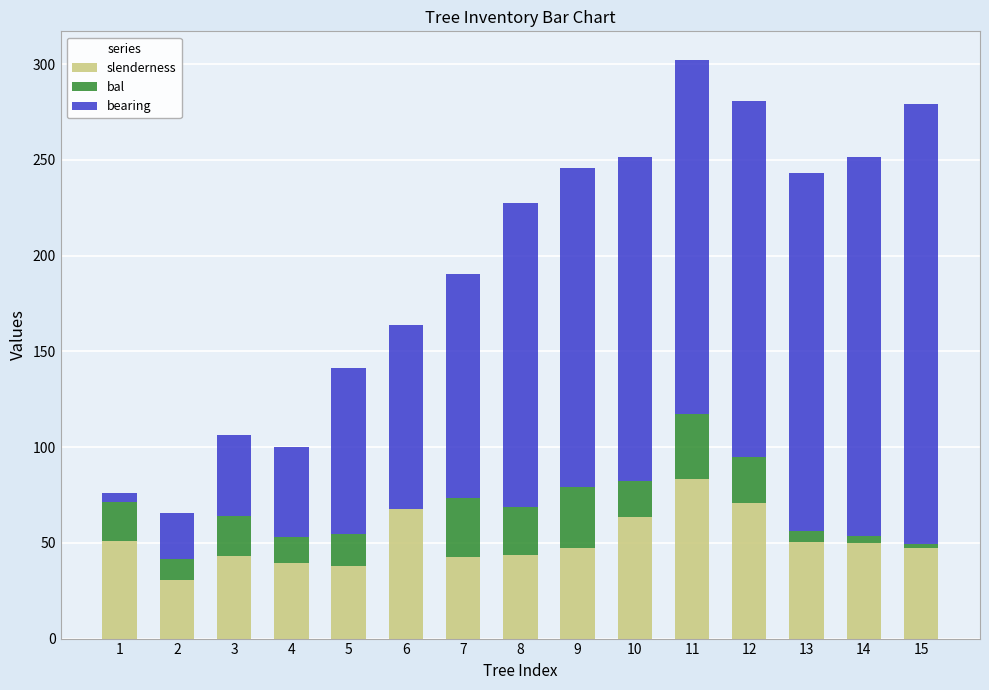

At which label does slenderness reach its peak?

11